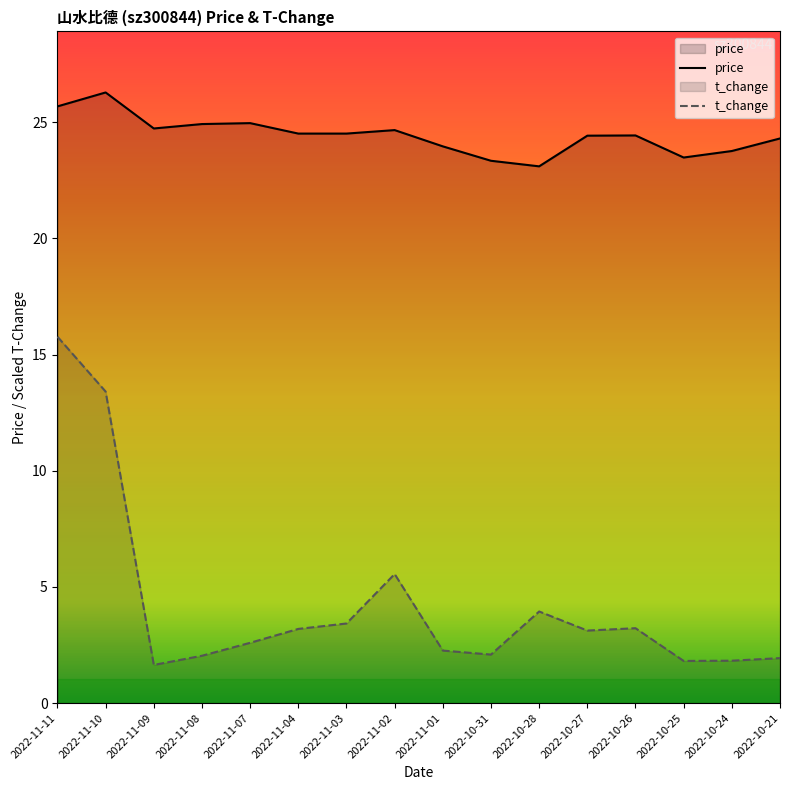

What is the label of the 5th point from the left?

2022-11-07